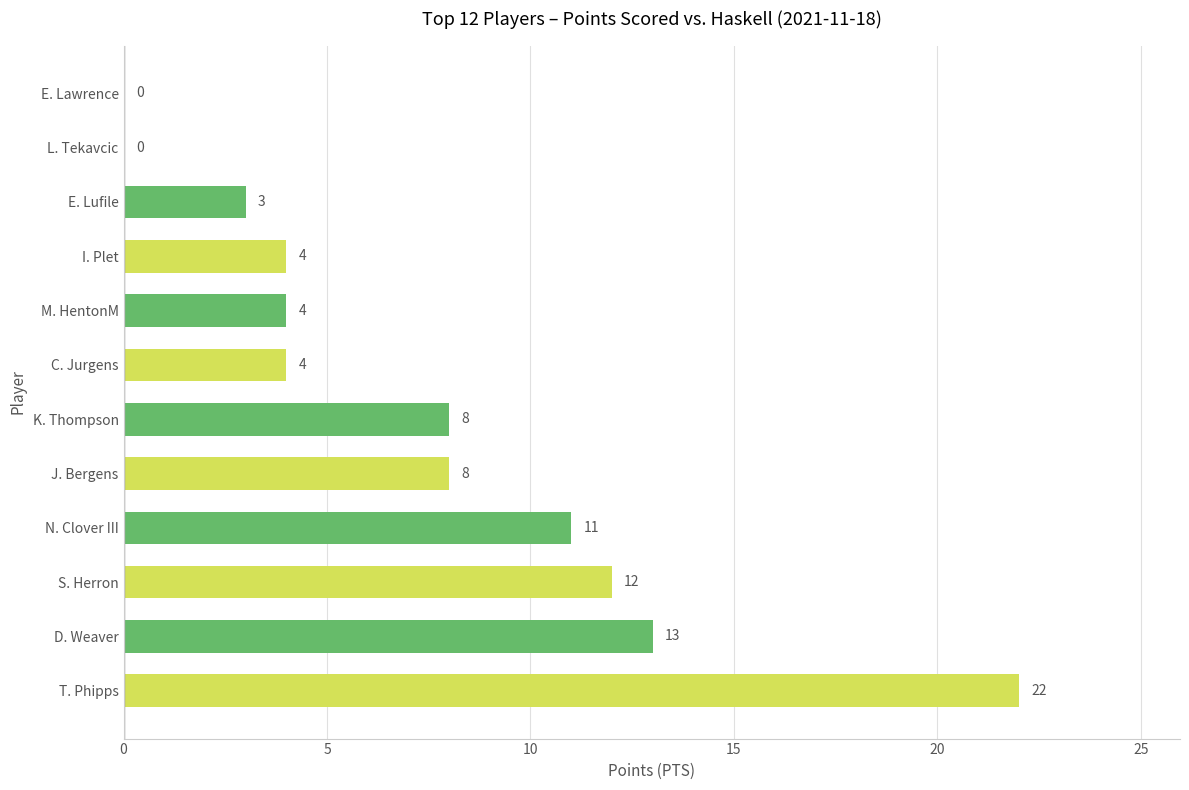

What is the sum of the values at I. Plet and D. Weaver?

17